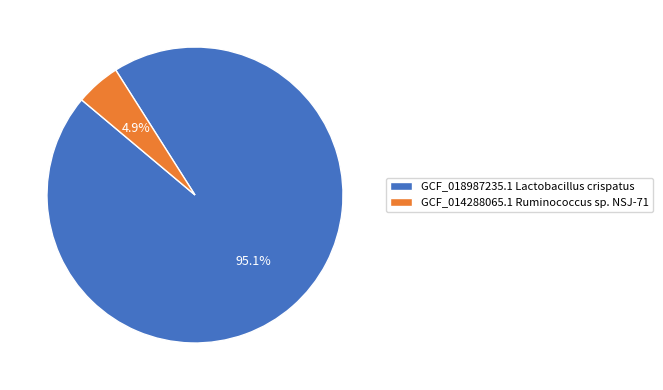

To the nearest percent, what percentage of the pie is GCF_014288065.1 Ruminococcus sp. NSJ-71?

5%